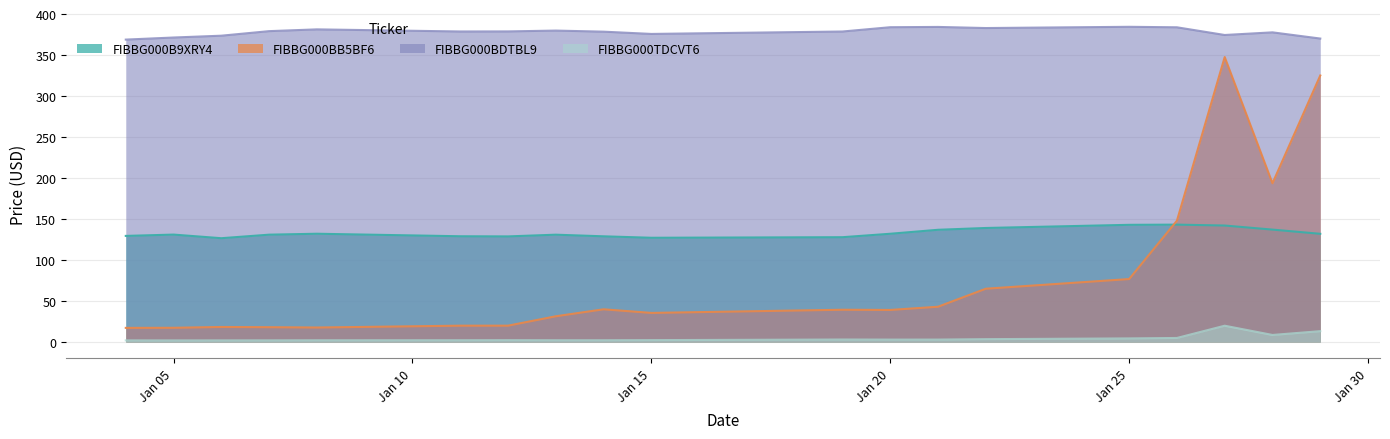

True or false: FIBBG000TDCVT6 and FIBBG000BDTBL9 cross at least once.

False